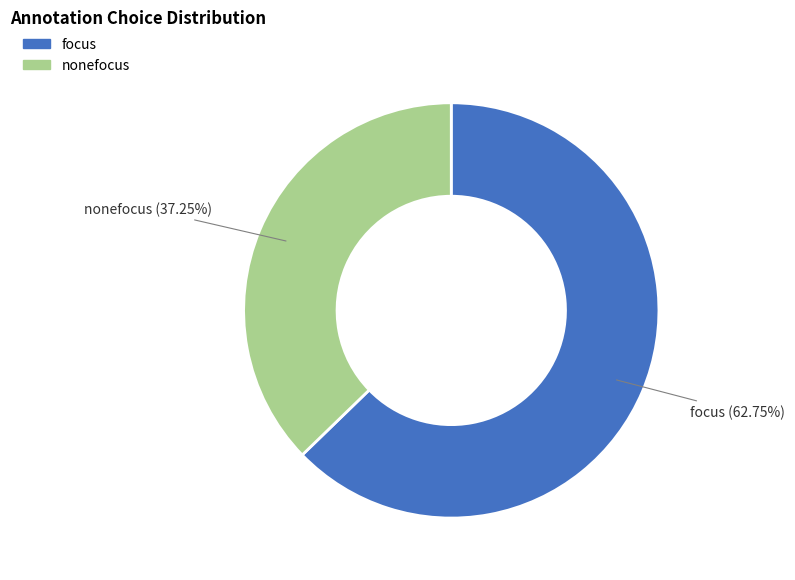

How much of the chart is everything except focus?

37.3%